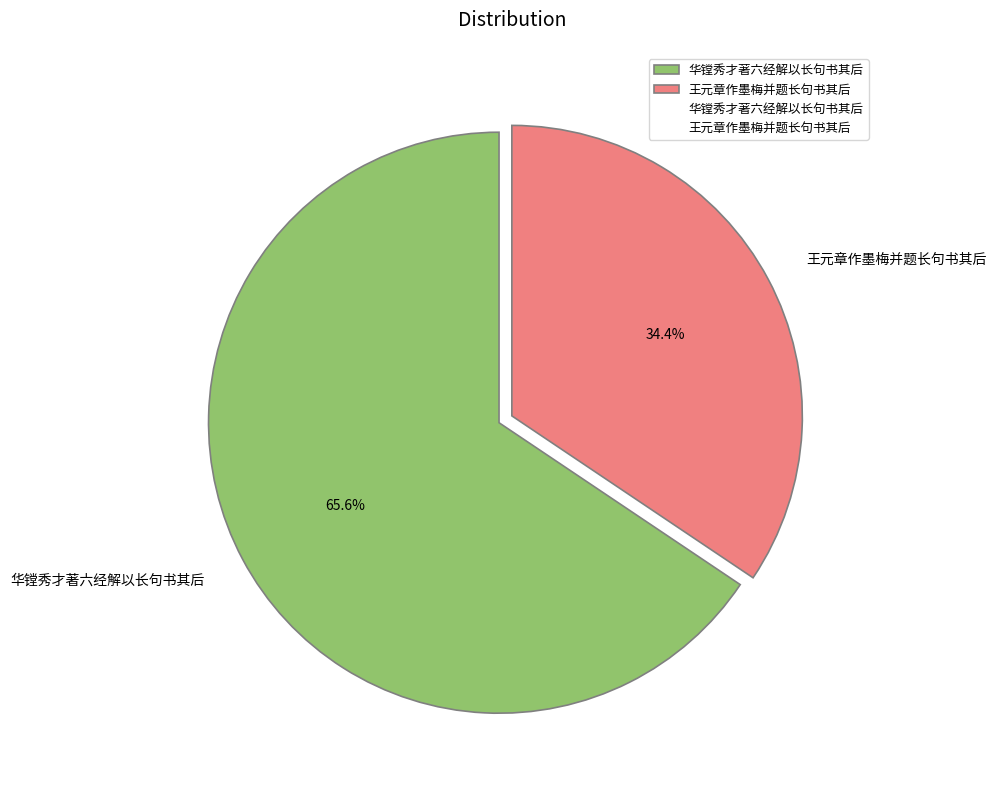

True or false: 王元章作墨梅并题长句书其后 accounts for 45% of the total.

False